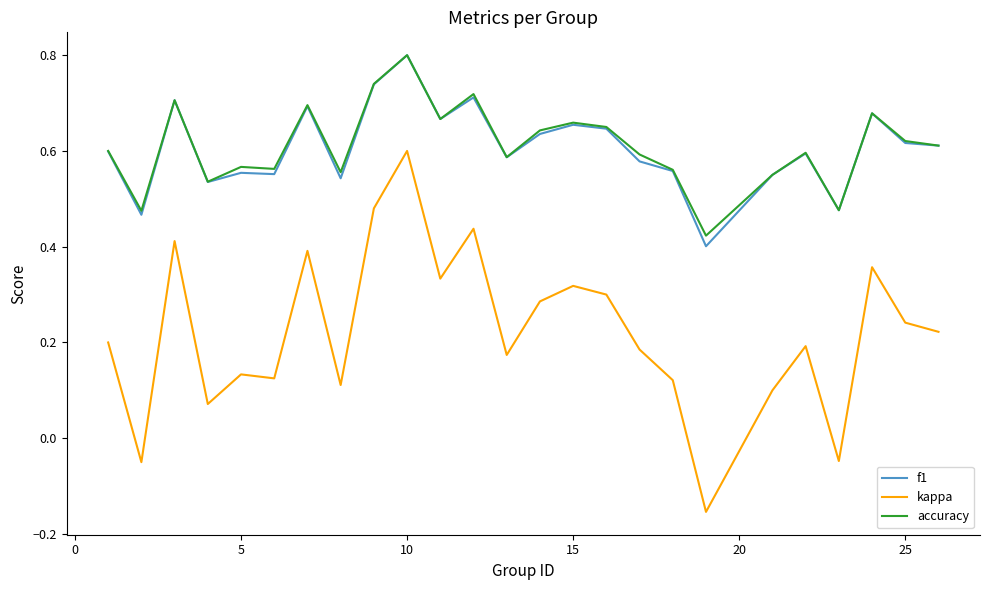

Which series has the largest range (max minus min)?

kappa